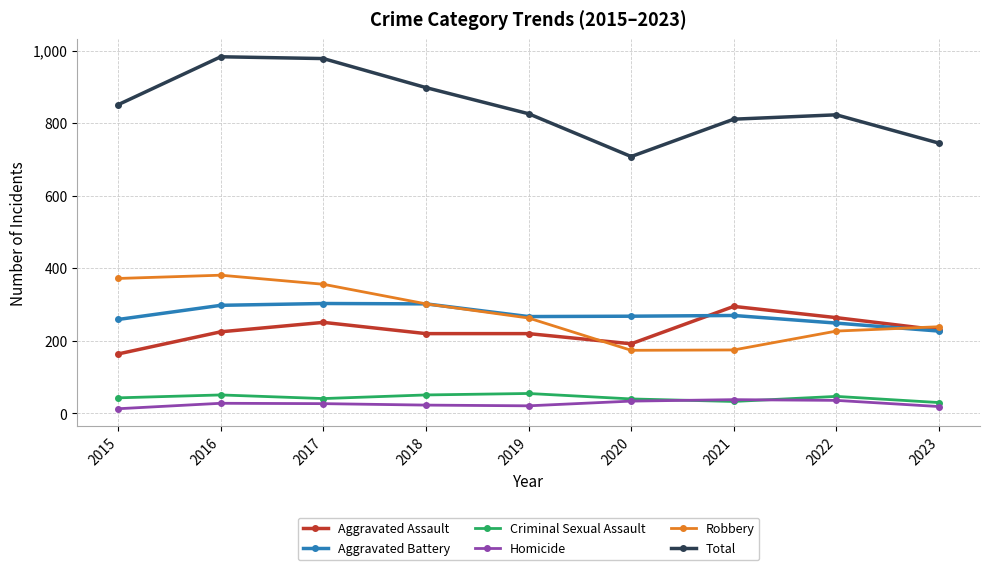

Is the value of Aggravated Battery at 2023 greater than the value of Homicide at 2018?

Yes